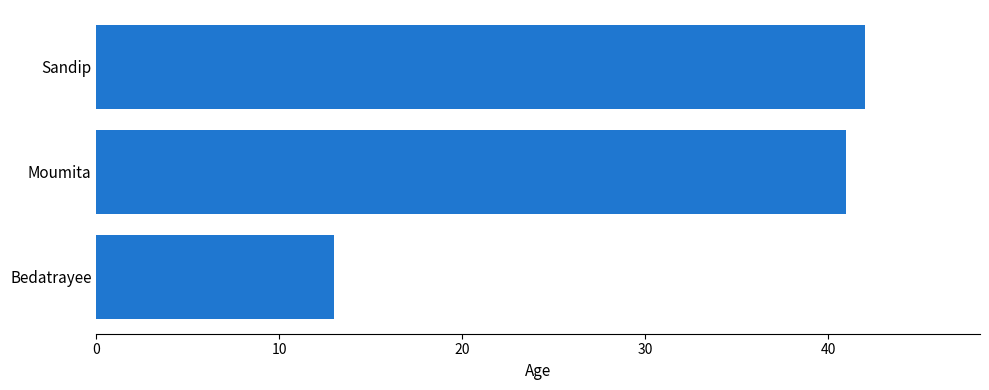

How many data points are less than 41?

1